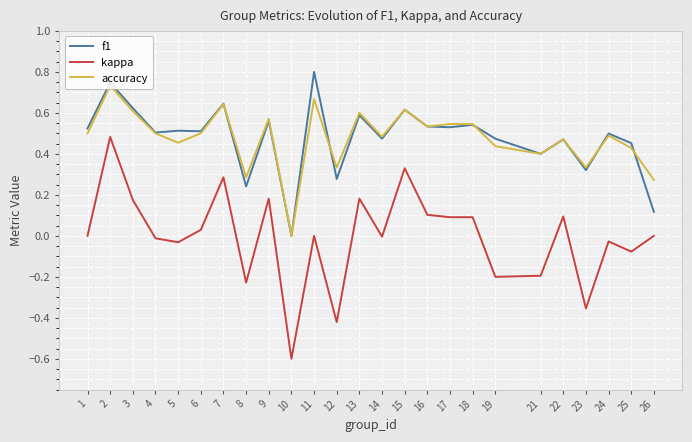

True or false: accuracy and kappa cross at least once.

False